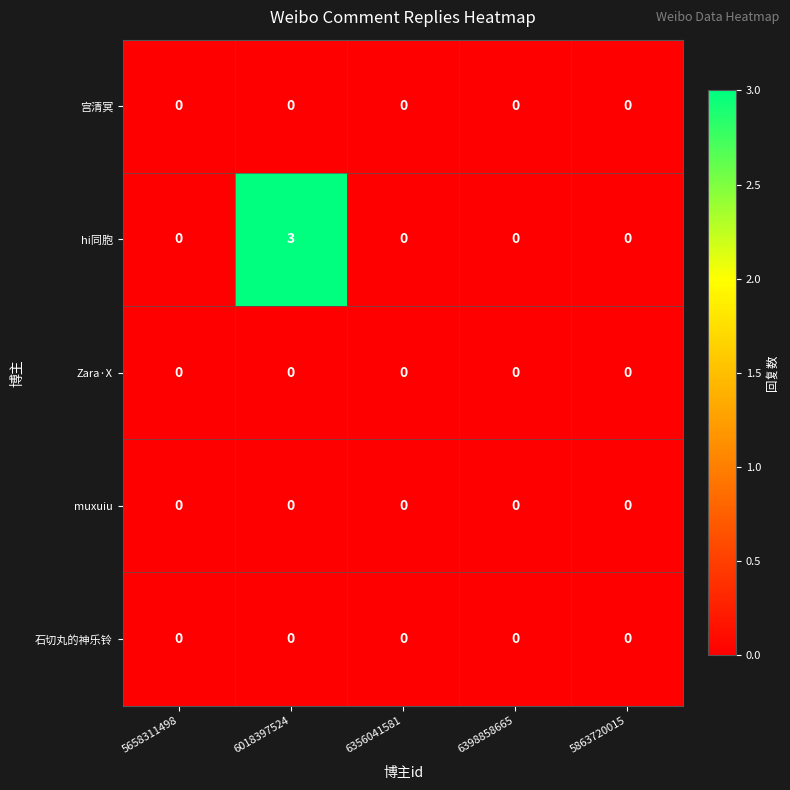

Which series has the widest spread of values?

hi同胞